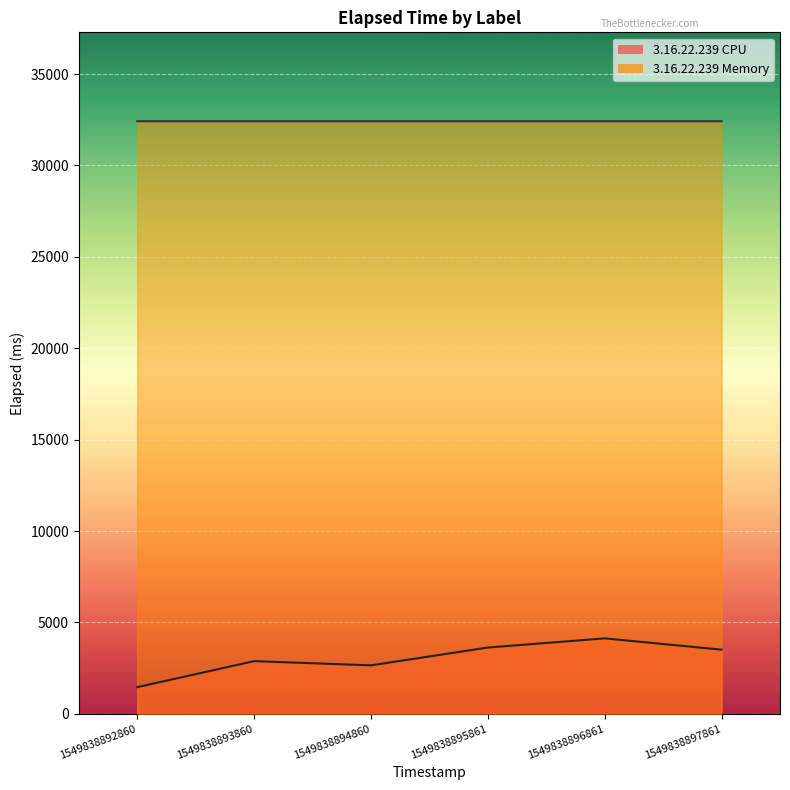

What is the minimum value for 3.16.22.239 CPU?

1460